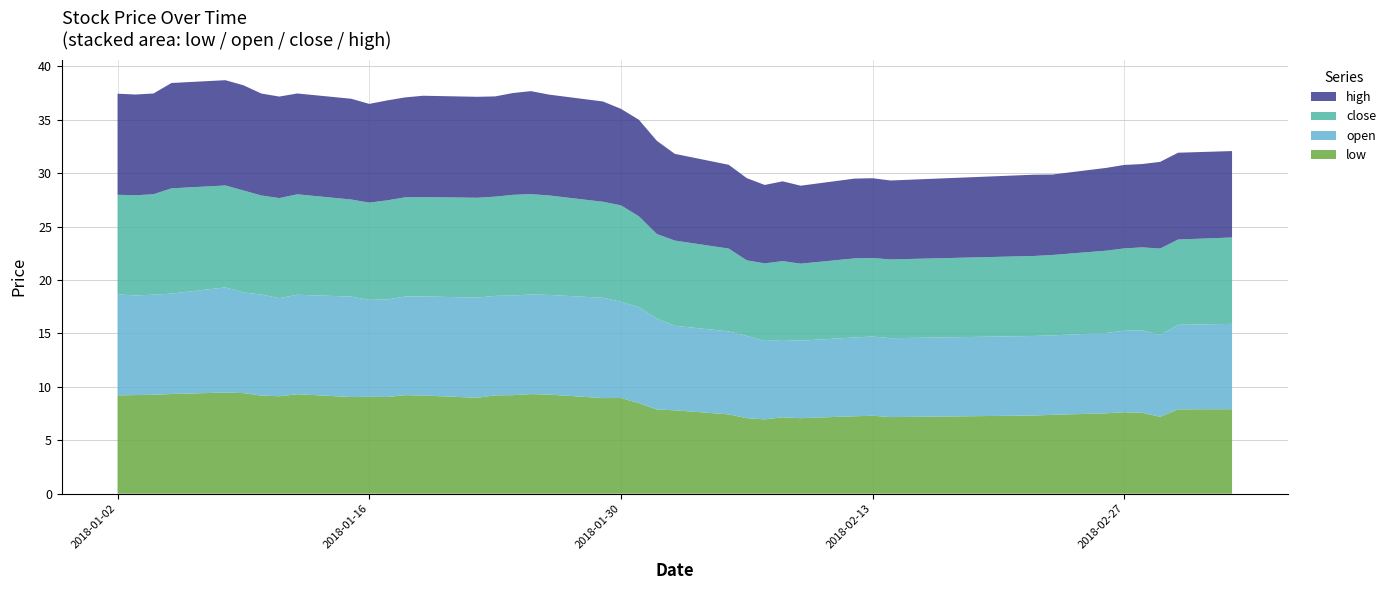

Reading right to left, what are all the values shown in this chart?

close: 2018-03-05=8.1	2018-03-02=8.0	2018-03-01=8.1	2018-02-28=7.8	2018-02-27=7.7	2018-02-26=7.7	2018-02-23=7.5	2018-02-22=7.5	2018-02-14=7.4	2018-02-13=7.3	2018-02-12=7.4	2018-02-09=7.2	2018-02-08=7.4	2018-02-07=7.3	2018-02-06=7.1	2018-02-05=7.7	2018-02-02=8.0	2018-02-01=7.9	2018-01-31=8.5	2018-01-30=9.0	2018-01-29=9.0	2018-01-26=9.3	2018-01-25=9.4	2018-01-24=9.4	2018-01-23=9.3	2018-01-22=9.3	2018-01-19=9.3	2018-01-18=9.3	2018-01-17=9.3	2018-01-16=9.1	2018-01-15=9.1	2018-01-12=9.4	2018-01-11=9.4	2018-01-10=9.3	2018-01-09=9.5	2018-01-08=9.5	2018-01-05=9.9	2018-01-04=9.4	2018-01-03=9.4	2018-01-02=9.3
open: 2018-03-05=8.0	2018-03-02=7.9	2018-03-01=7.7	2018-02-28=7.7	2018-02-27=7.6	2018-02-26=7.5	2018-02-23=7.4	2018-02-22=7.4	2018-02-14=7.4	2018-02-13=7.4	2018-02-12=7.4	2018-02-09=7.3	2018-02-08=7.2	2018-02-07=7.3	2018-02-06=7.7	2018-02-05=7.8	2018-02-02=7.9	2018-02-01=8.5	2018-01-31=9.0	2018-01-30=9.0	2018-01-29=9.4	2018-01-26=9.3	2018-01-25=9.3	2018-01-24=9.3	2018-01-23=9.3	2018-01-22=9.4	2018-01-19=9.3	2018-01-18=9.2	2018-01-17=9.1	2018-01-16=9.1	2018-01-15=9.4	2018-01-12=9.3	2018-01-11=9.2	2018-01-10=9.5	2018-01-09=9.4	2018-01-08=9.8	2018-01-05=9.4	2018-01-04=9.4	2018-01-03=9.3	2018-01-02=9.5
high: 2018-03-05=8.1	2018-03-02=8.1	2018-03-01=8.1	2018-02-28=7.8	2018-02-27=7.8	2018-02-26=7.7	2018-02-23=7.5	2018-02-22=7.6	2018-02-14=7.4	2018-02-13=7.5	2018-02-12=7.5	2018-02-09=7.3	2018-02-08=7.5	2018-02-07=7.3	2018-02-06=7.7	2018-02-05=7.8	2018-02-02=8.1	2018-02-01=8.7	2018-01-31=9.0	2018-01-30=9.0	2018-01-29=9.4	2018-01-26=9.4	2018-01-25=9.6	2018-01-24=9.5	2018-01-23=9.4	2018-01-22=9.5	2018-01-19=9.5	2018-01-18=9.4	2018-01-17=9.4	2018-01-16=9.2	2018-01-15=9.4	2018-01-12=9.4	2018-01-11=9.5	2018-01-10=9.5	2018-01-09=9.8	2018-01-08=9.9	2018-01-05=9.9	2018-01-04=9.4	2018-01-03=9.4	2018-01-02=9.5
low: 2018-03-05=7.9	2018-03-02=7.9	2018-03-01=7.2	2018-02-28=7.6	2018-02-27=7.6	2018-02-26=7.5	2018-02-23=7.4	2018-02-22=7.3	2018-02-14=7.2	2018-02-13=7.3	2018-02-12=7.2	2018-02-09=7.1	2018-02-08=7.1	2018-02-07=7.0	2018-02-06=7.1	2018-02-05=7.4	2018-02-02=7.8	2018-02-01=7.9	2018-01-31=8.5	2018-01-30=9.0	2018-01-29=9.0	2018-01-26=9.3	2018-01-25=9.3	2018-01-24=9.2	2018-01-23=9.2	2018-01-22=9.0	2018-01-19=9.2	2018-01-18=9.2	2018-01-17=9.0	2018-01-16=9.1	2018-01-15=9.0	2018-01-12=9.3	2018-01-11=9.1	2018-01-10=9.2	2018-01-09=9.4	2018-01-08=9.5	2018-01-05=9.3	2018-01-04=9.3	2018-01-03=9.2	2018-01-02=9.2